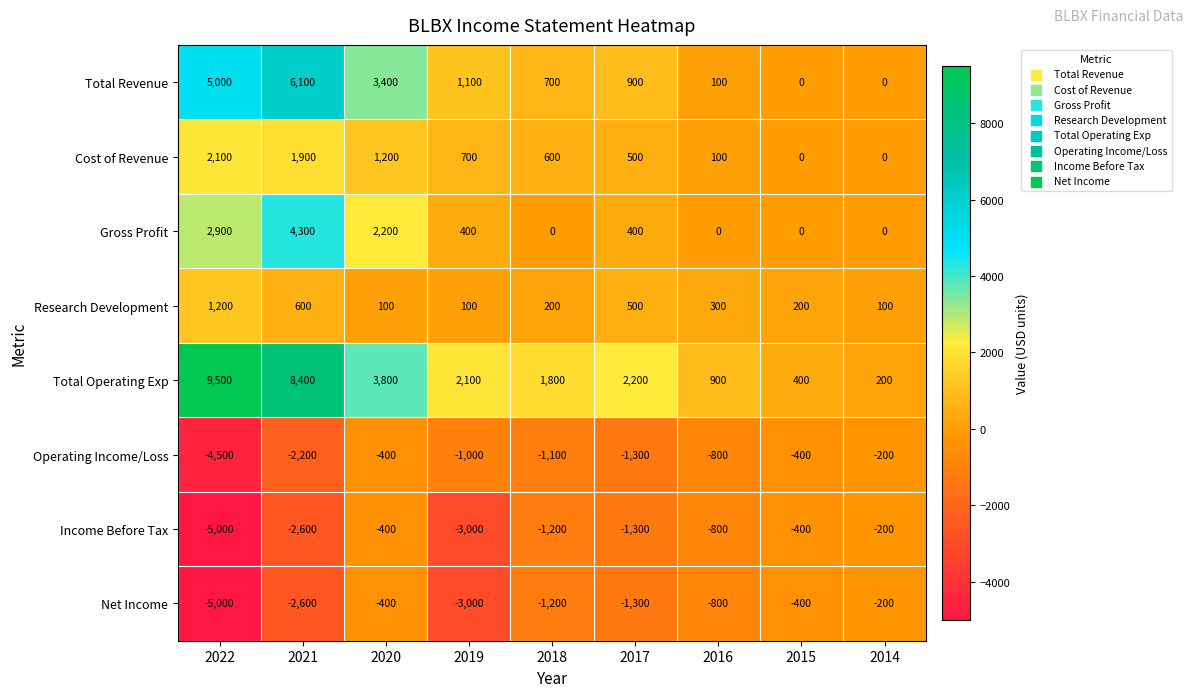

Which series has the largest total across all categories?

Total Operating Exp